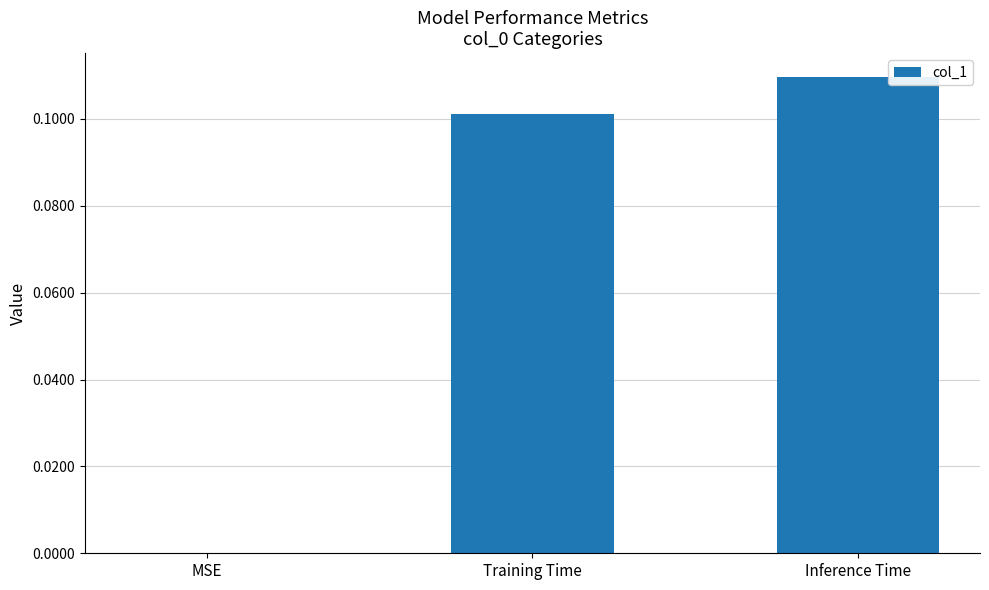

Between MSE and Inference Time, which is larger?

Inference Time